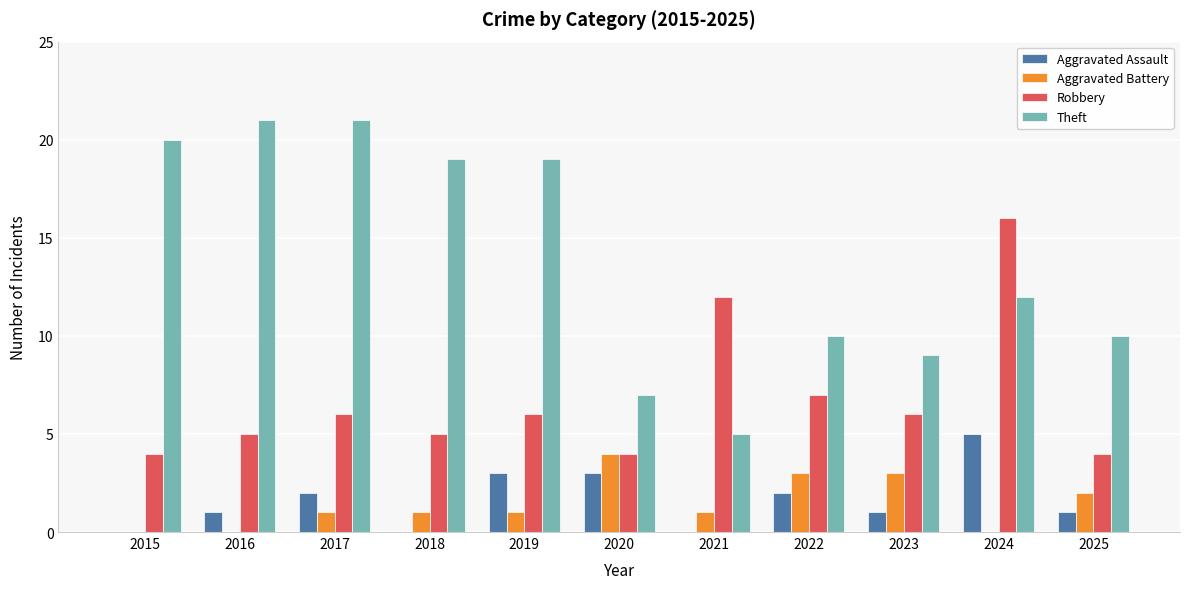

What is the total value across all series at 2021?

18